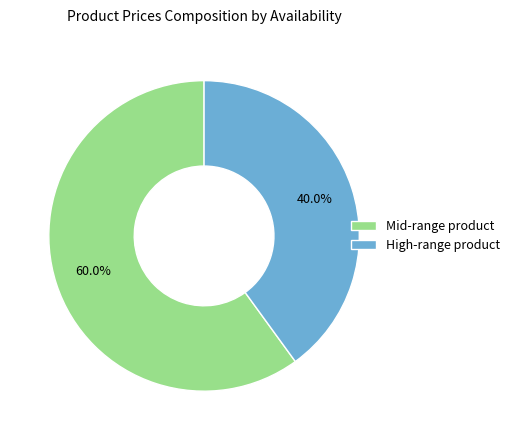

What portion of the pie excludes Mid-range product?

40.0%